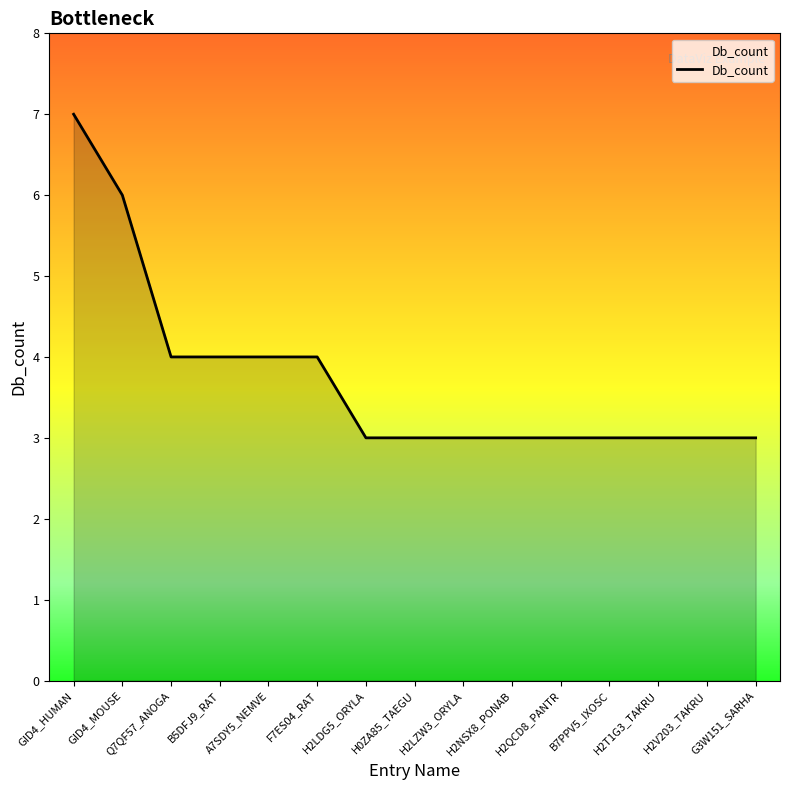

Read the value at H2V203_TAKRU.

3